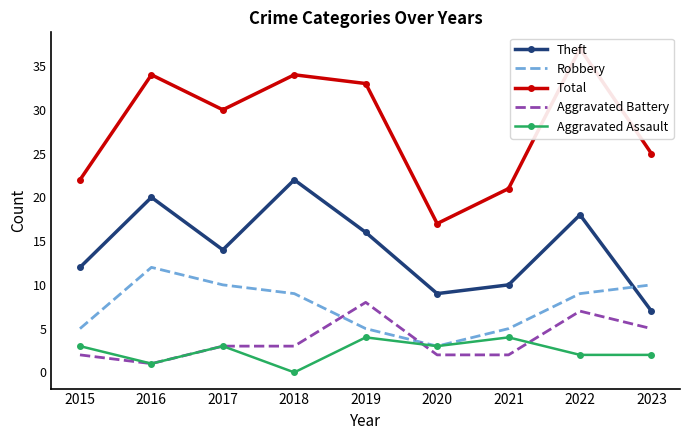

Reading right to left, what are all the values shown in this chart?

Theft: 2023=7	2022=18	2021=10	2020=9	2019=16	2018=22	2017=14	2016=20	2015=12
Robbery: 2023=10	2022=9	2021=5	2020=3	2019=5	2018=9	2017=10	2016=12	2015=5
Total: 2023=25	2022=37	2021=21	2020=17	2019=33	2018=34	2017=30	2016=34	2015=22
Aggravated Battery: 2023=5	2022=7	2021=2	2020=2	2019=8	2018=3	2017=3	2016=1	2015=2
Aggravated Assault: 2023=2	2022=2	2021=4	2020=3	2019=4	2018=0	2017=3	2016=1	2015=3